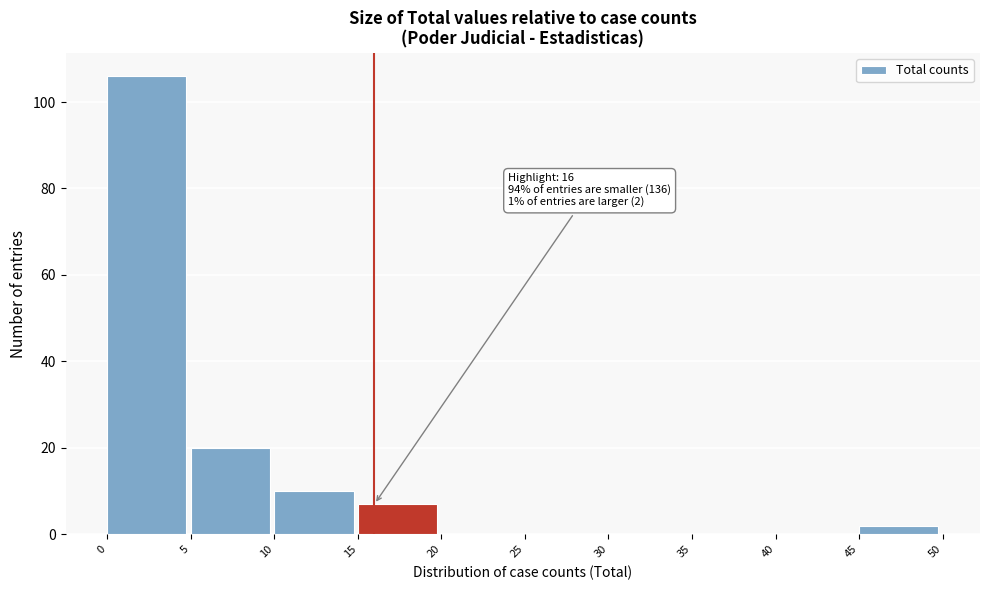

Over which range of the x-axis is the bar tallest?

0 to 5